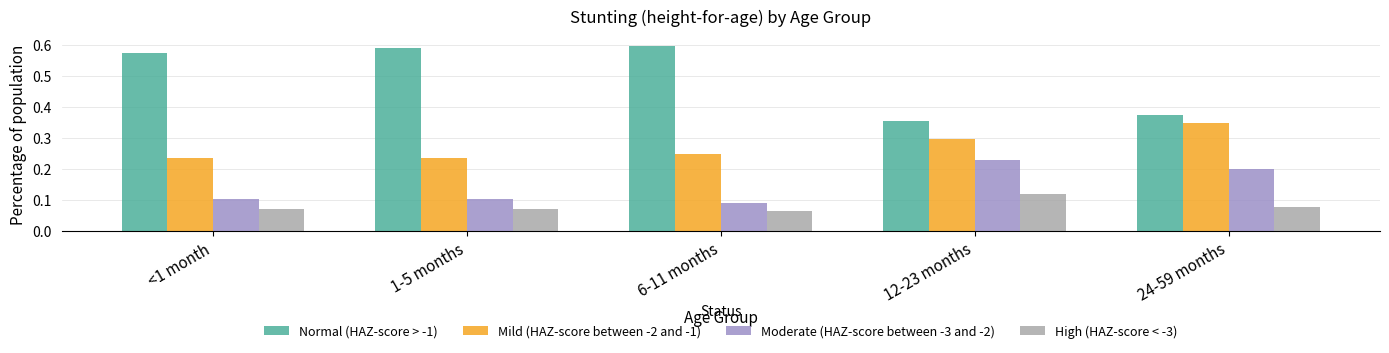

At <1 month, list the series in order from smallest to largest.

High (HAZ-score < -3), Moderate (HAZ-score between -3 and -2), Mild (HAZ-score between -2 and -1), Normal (HAZ-score > -1)